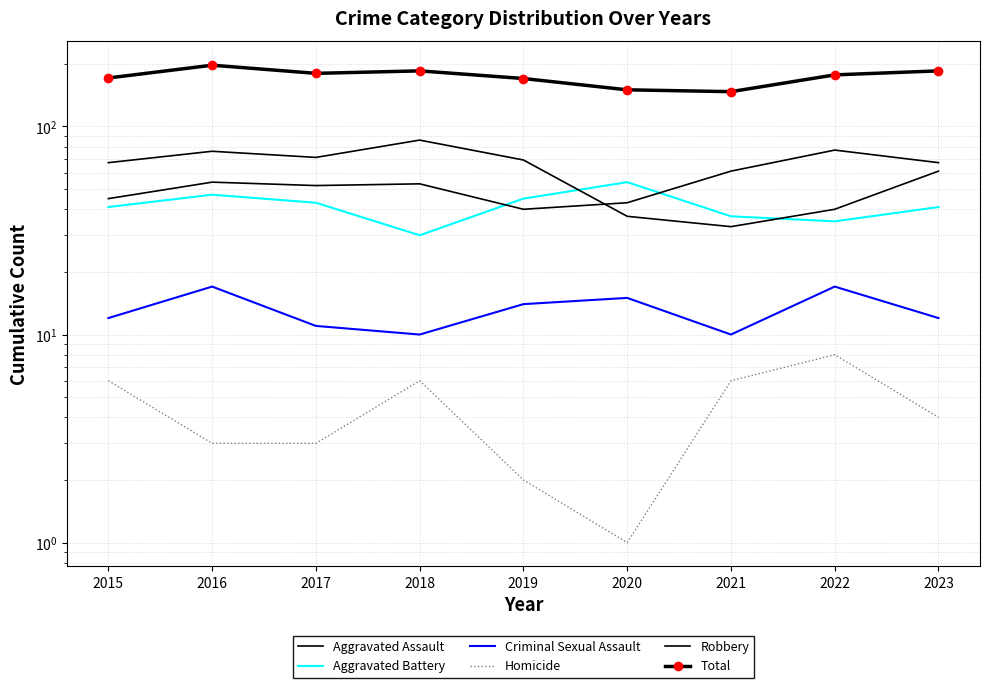

What is the sum of all Robbery values?

540